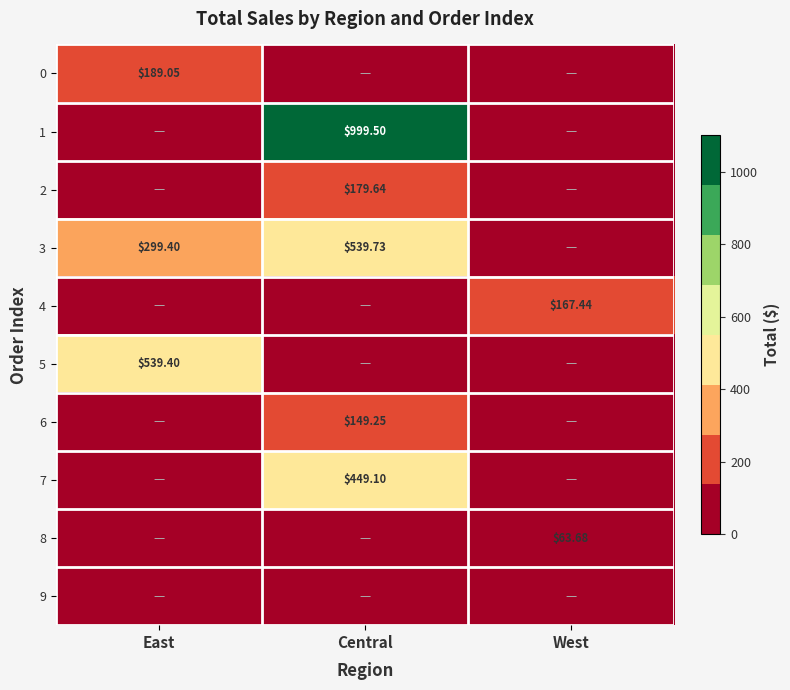

Count the number of data series in this chart.

10